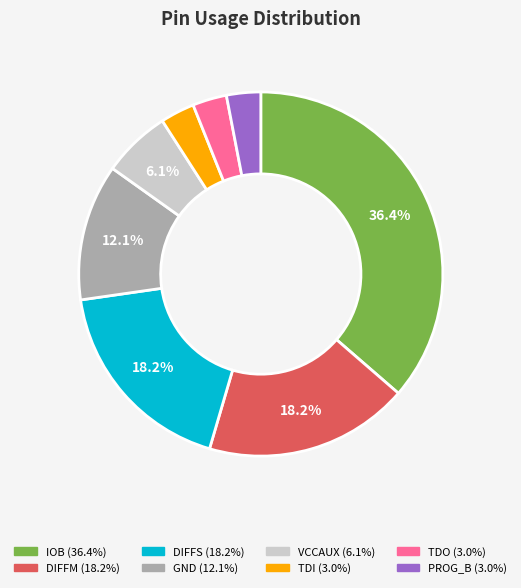

Between IOB and DIFFM, which is larger?

IOB